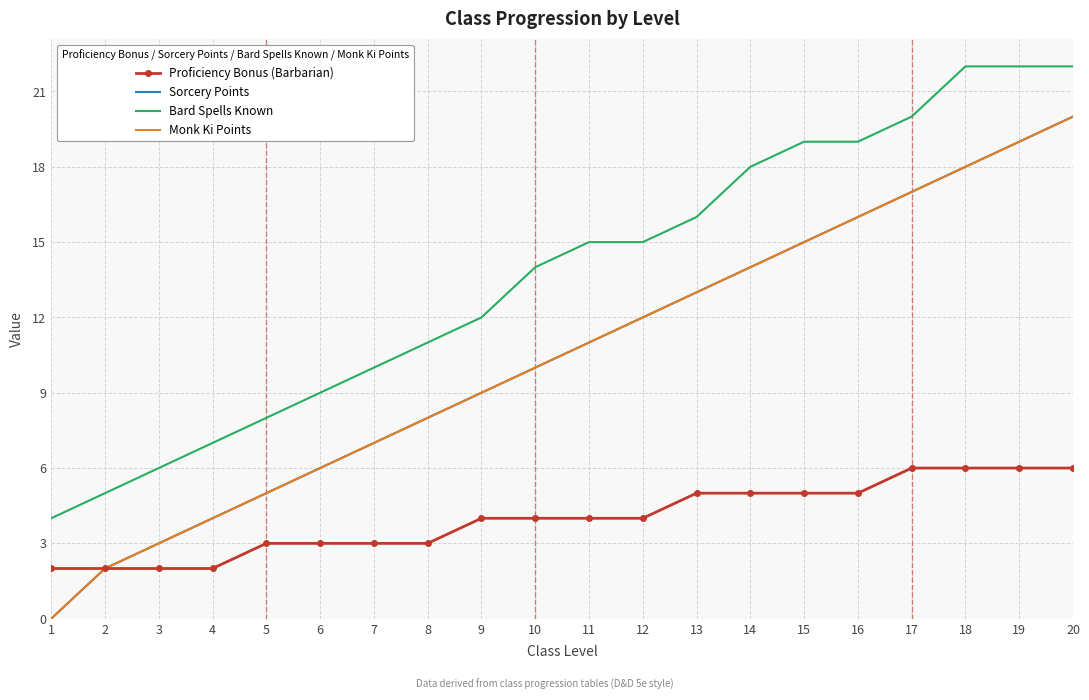

Which series has the largest total across all categories?

Bard Spells Known